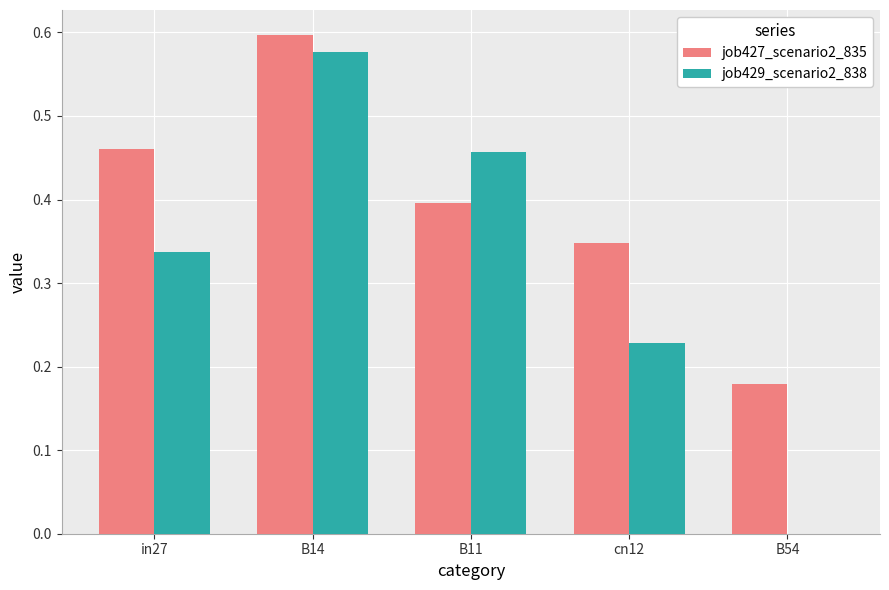

Which series has the largest total across all categories?

job427_scenario2_835